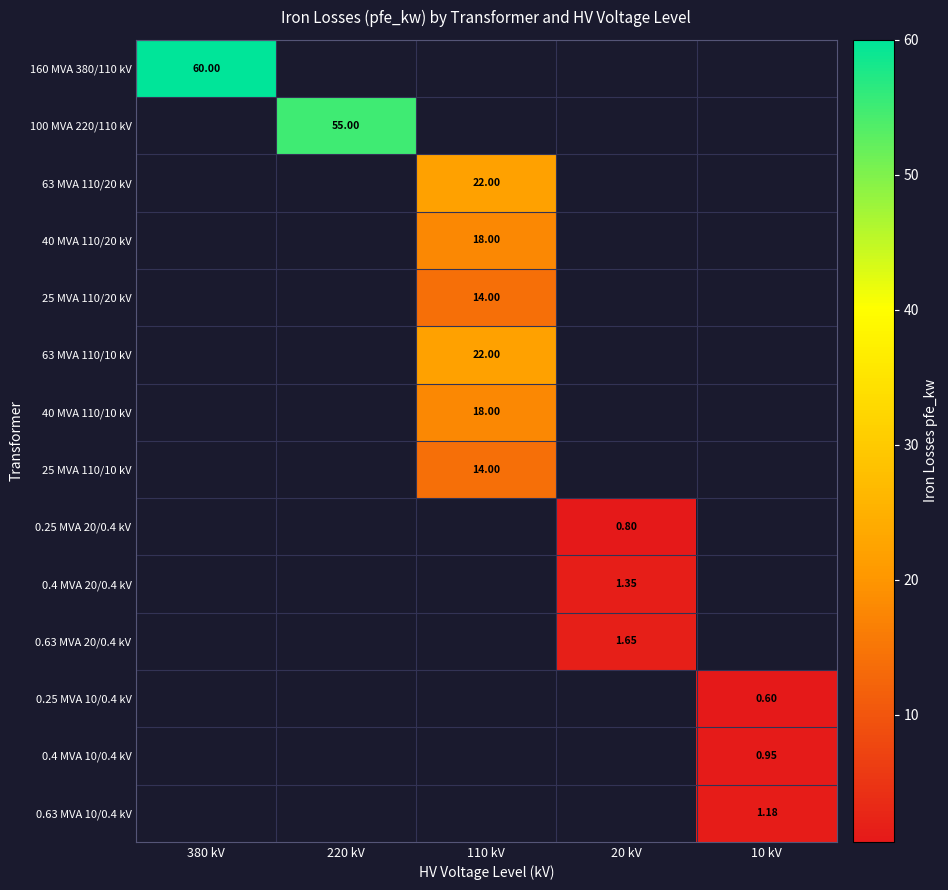

What is the smallest value displayed?

0.6